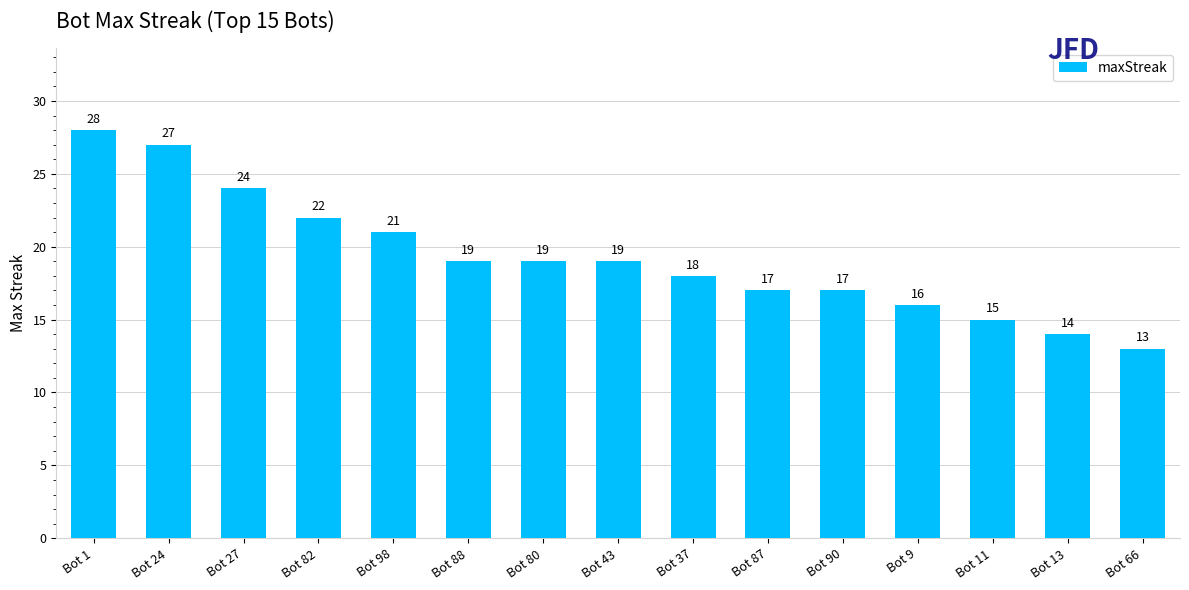

What is the approximate value at Bot 80?

19